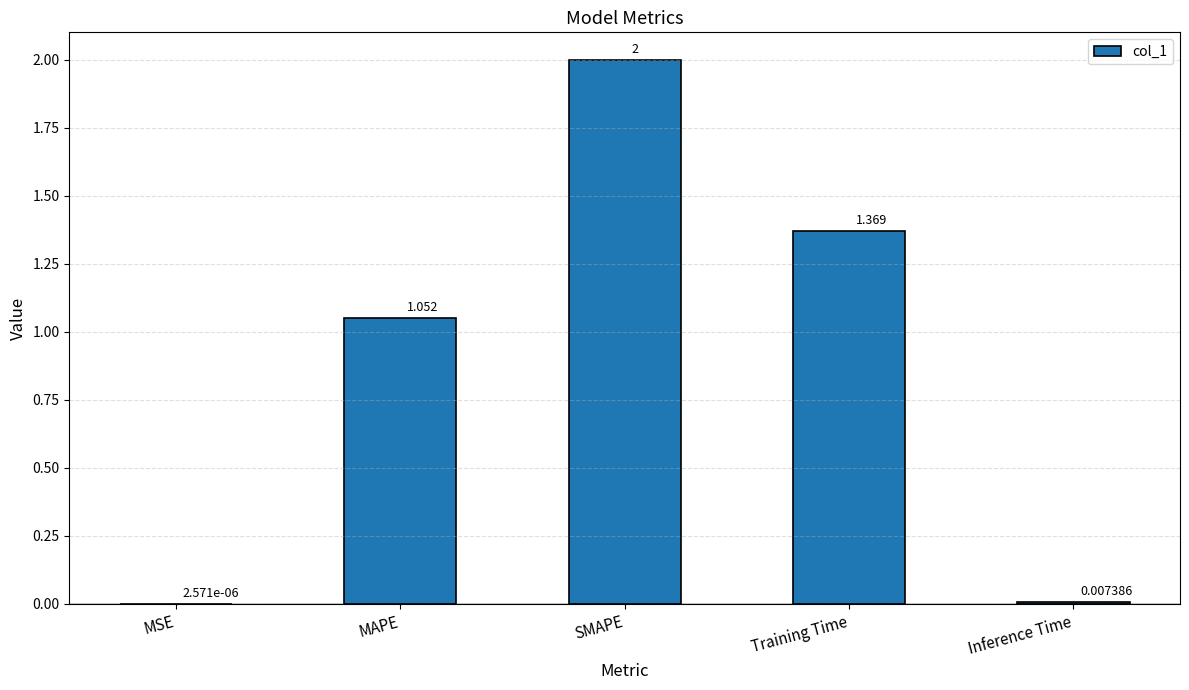

How many data points are above 1?

3